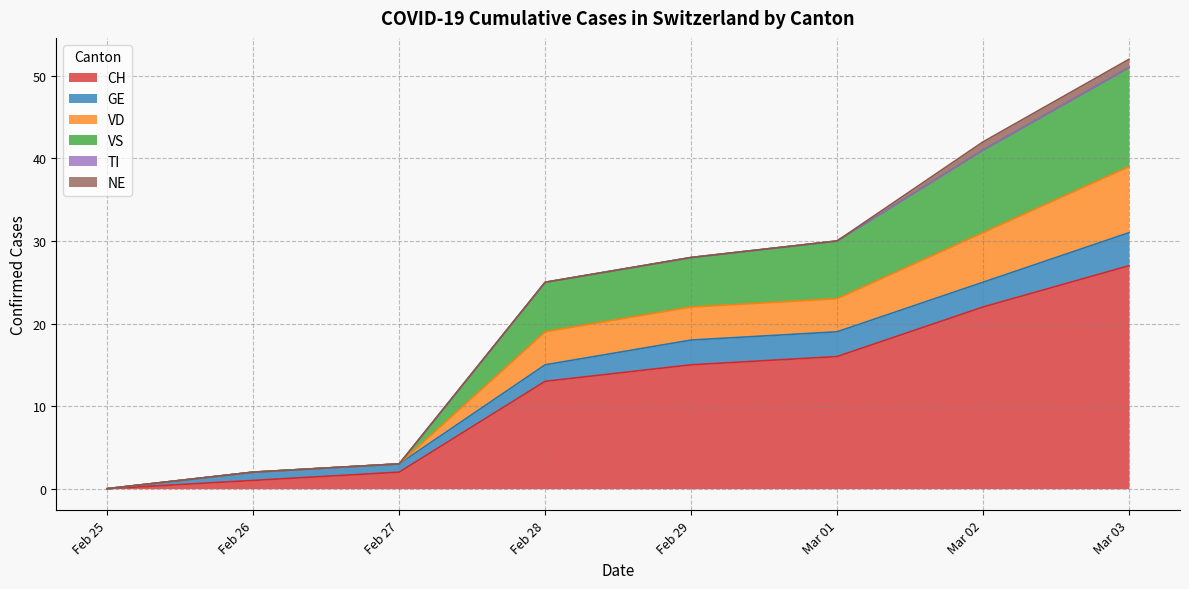

What is the label of the 2nd point from the left?

2020-02-26